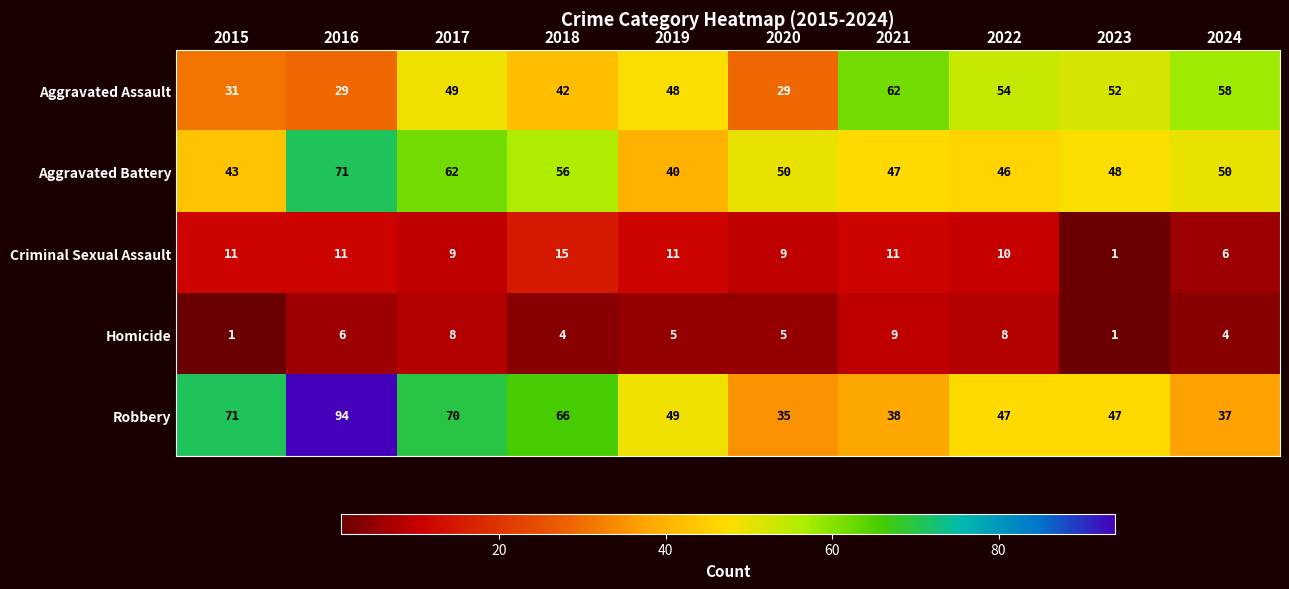

At which label does Aggravated Battery first exceed 50?

2016